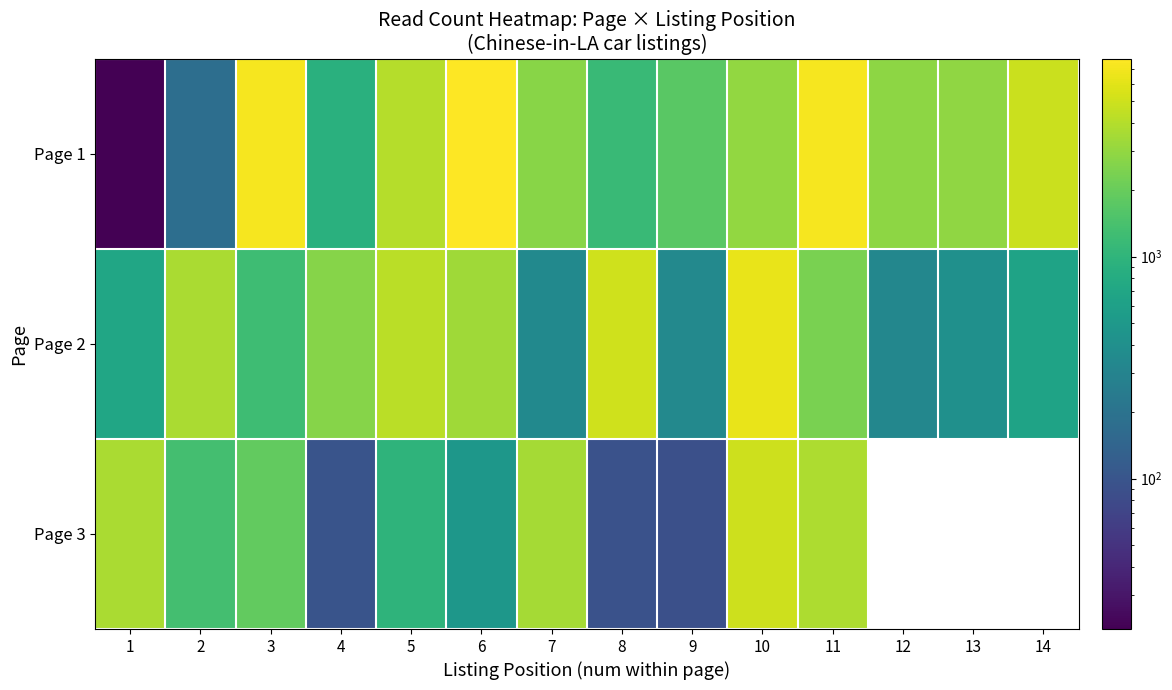

How many categories are shown in the chart?

14